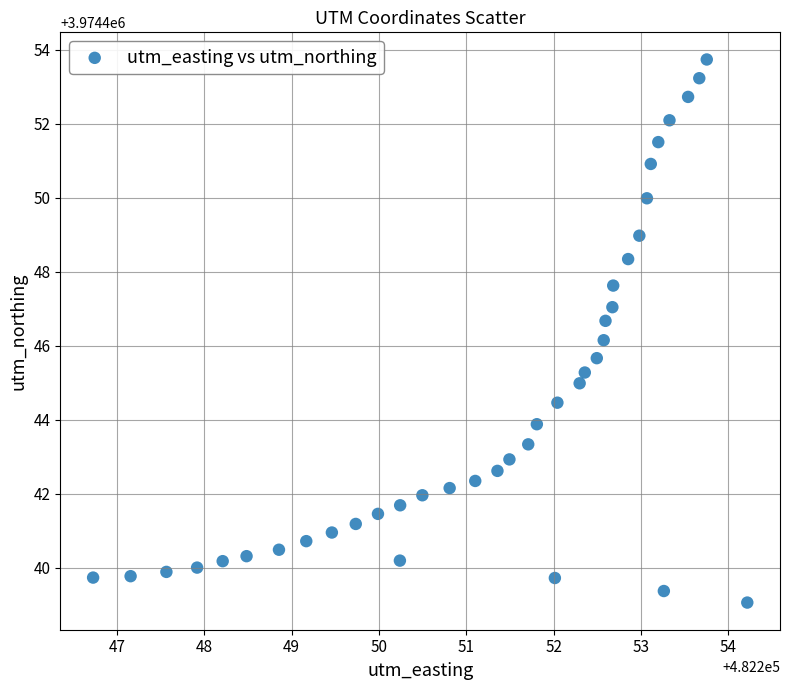

What is the range of Y values (max minus min)?

14.7